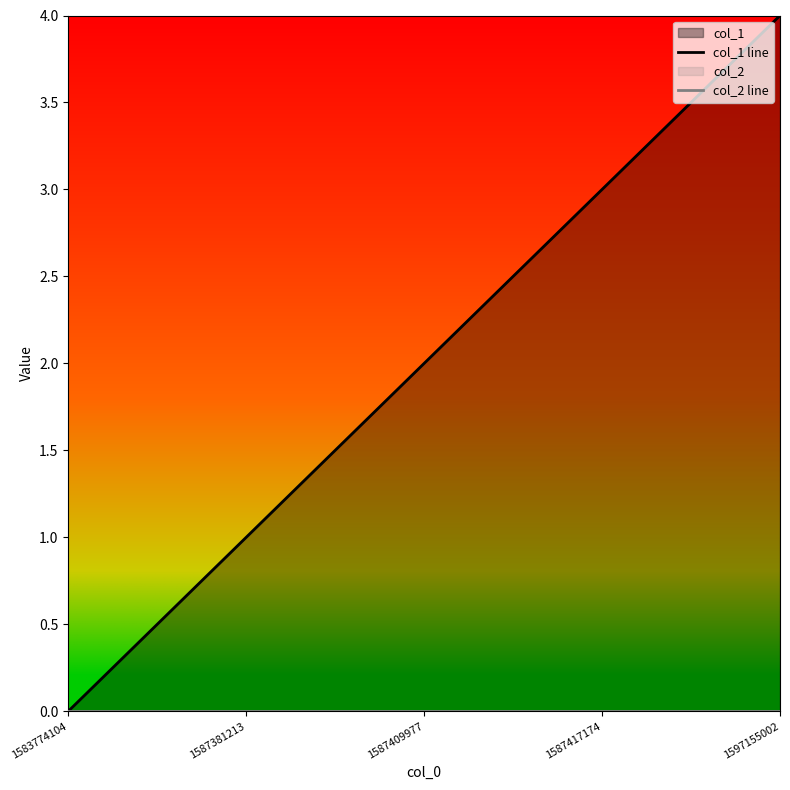

Reading right to left, list all the values displayed in this chart.

col_1 line: 1597155002=4	1587417174=3	1587409977=2	1587381213=1	1583774104=0
col_2 line: 1597155002=0	1587417174=0	1587409977=0	1587381213=0	1583774104=0